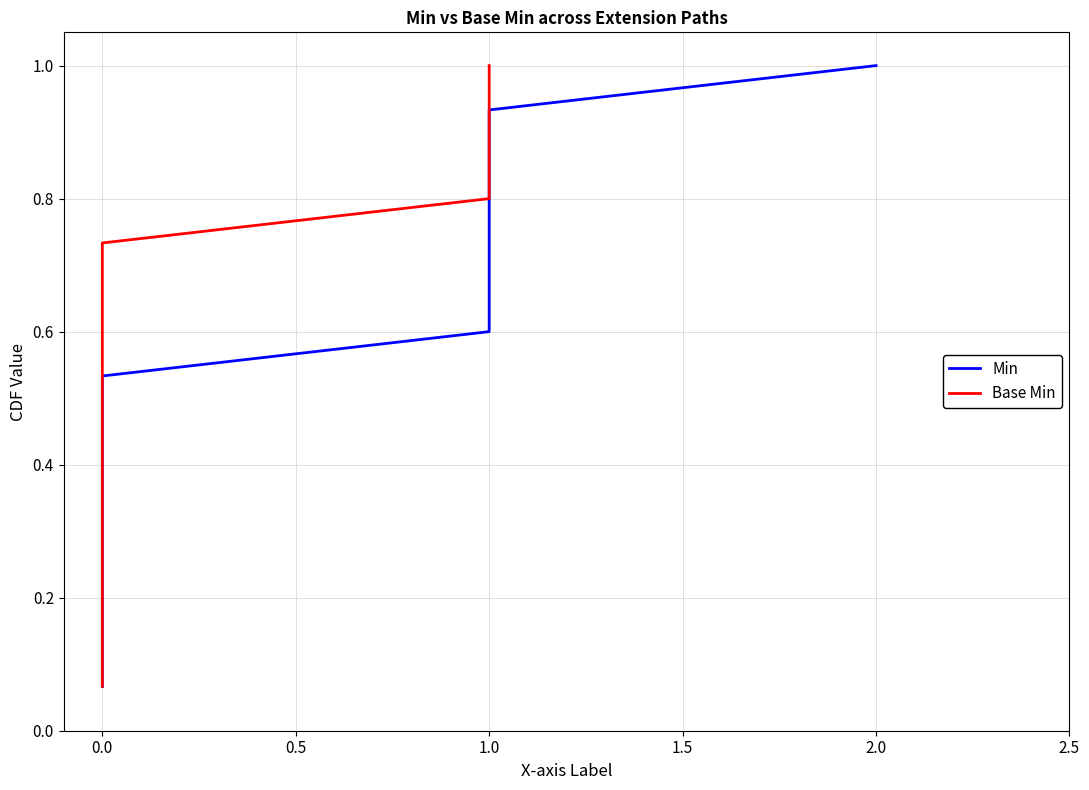

Which series has the widest spread of values?

Min